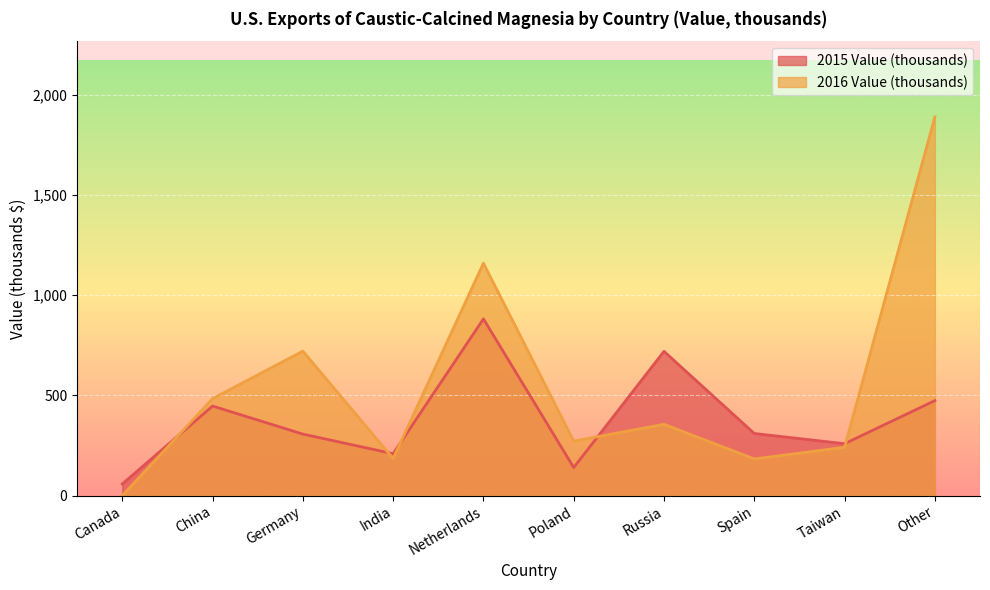

List the series in order of their overall mean, lowest first.

2015 Value (thousands), 2016 Value (thousands)